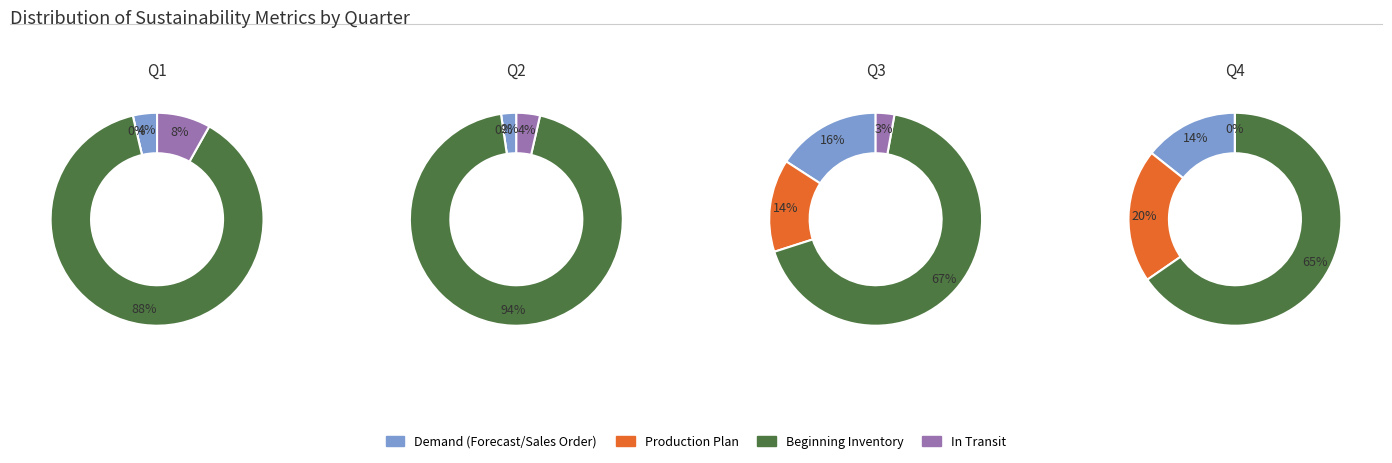

To the nearest percent, what is the difference between the 0 and 3 slice percentages?

2%